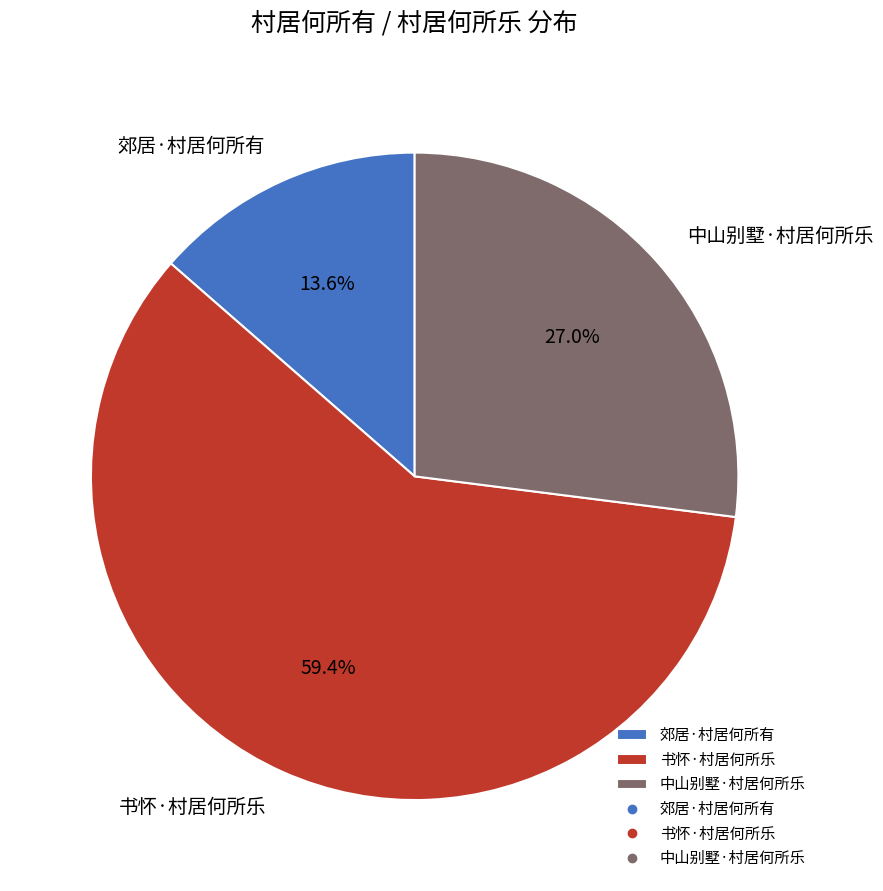

What is the ratio of the value at 中山别墅·村居何所乐 to the value at 书怀·村居何所乐?

0.5